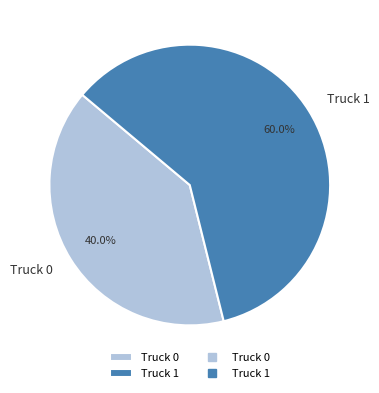

To the nearest percent, what is the combined percentage of Truck 0 and Truck 1?

100%